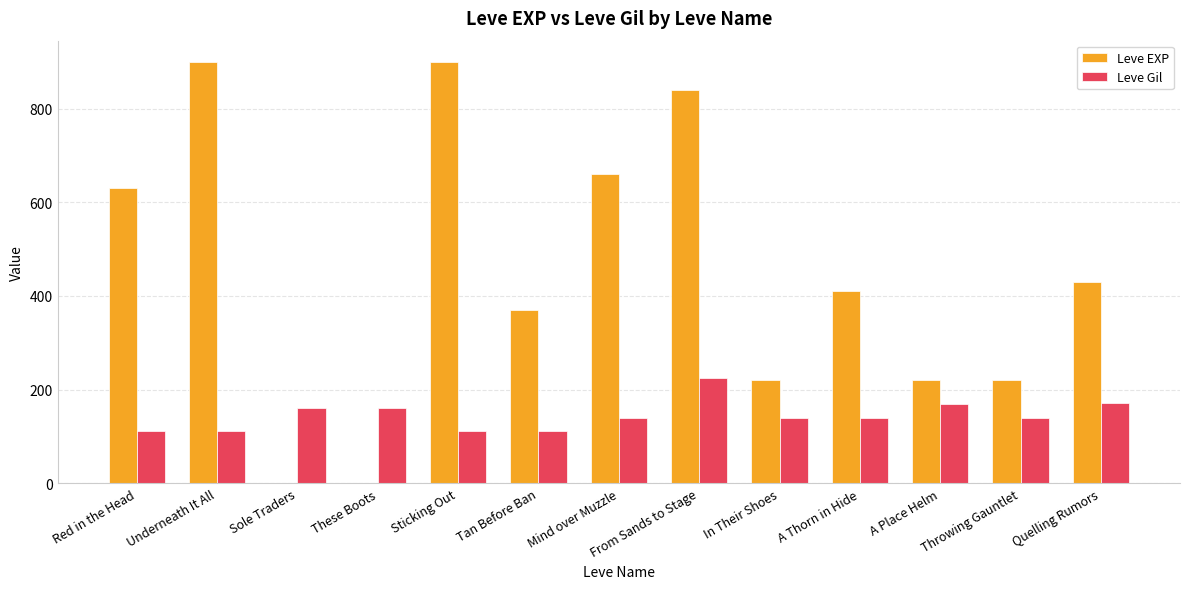

Does the chart contain stacked bars?

No